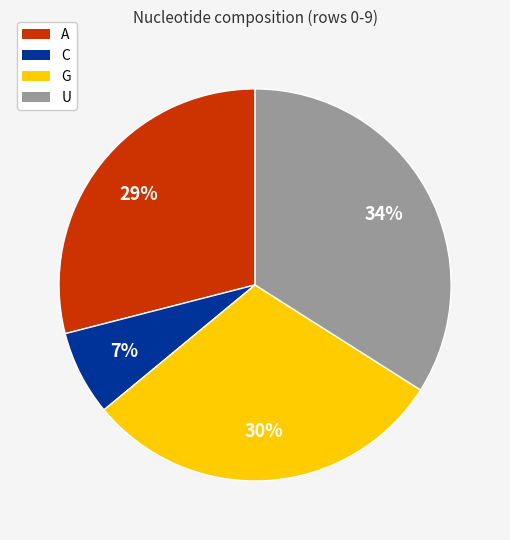

Count the number of slices in the pie.

4